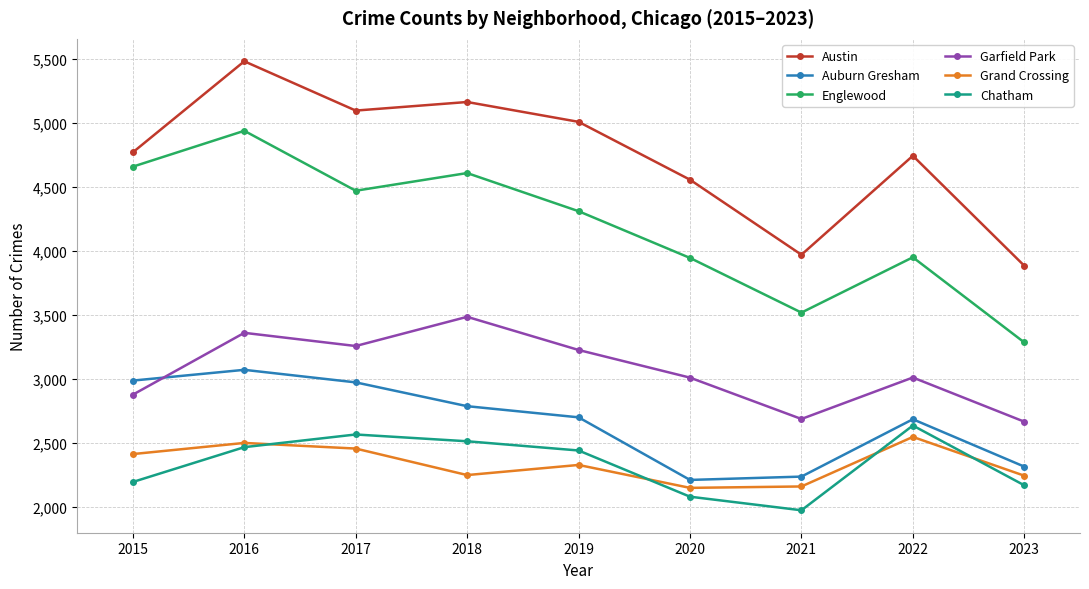

Is it true that Chatham equals 2467 at 2016?

True